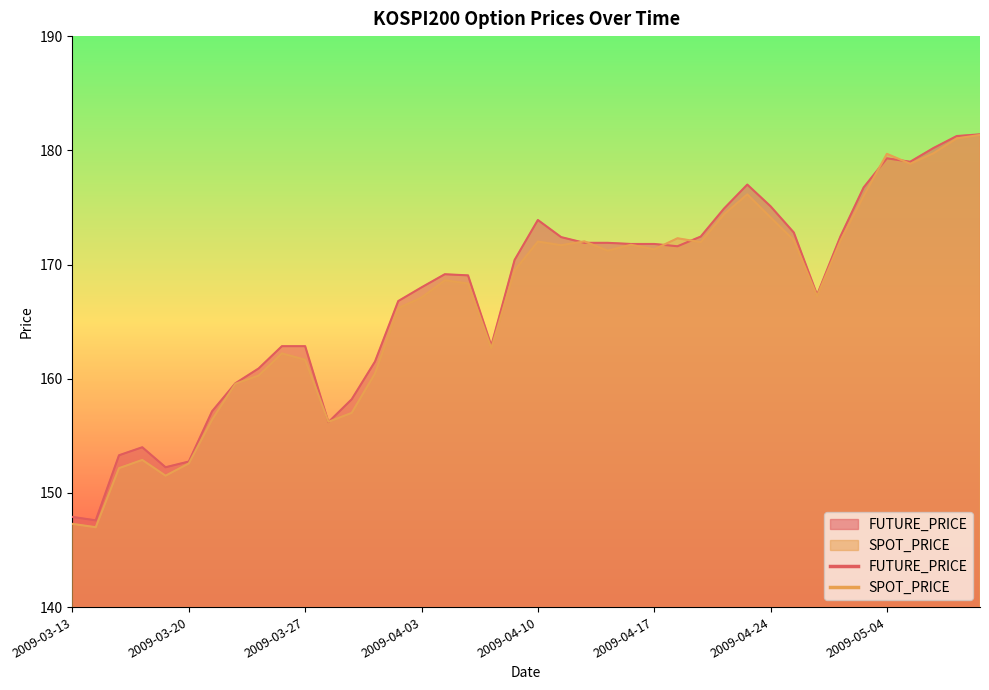

What position from the right is 2009-04-02?

26